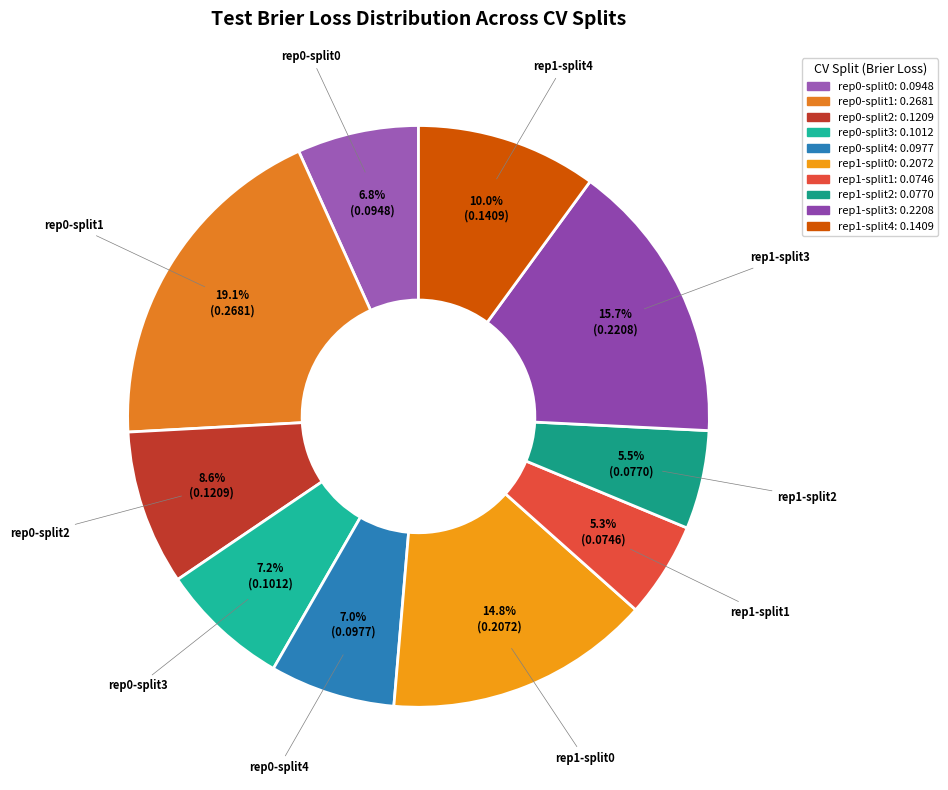

How many segments does this pie chart have?

10